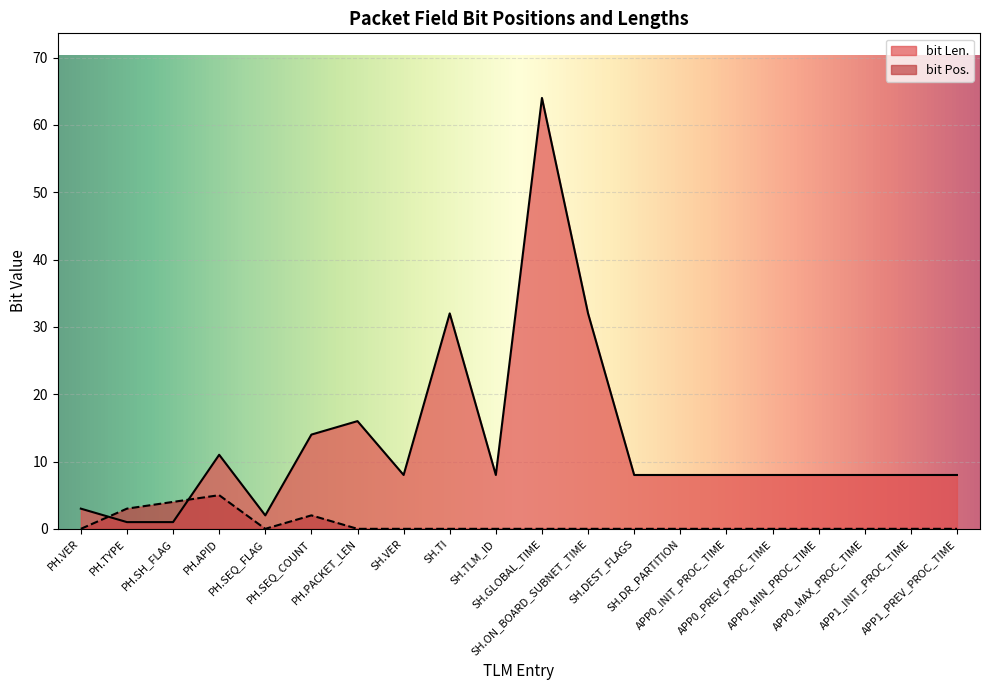

Reading left to right, list all the values displayed in this chart.

bit Pos.: 0	3	4	5	0	2	0	0	0	0	0	0	0	0	0	0	0	0	0	0
bit Len.: 3	1	1	11	2	14	16	8	32	8	64	32	8	8	8	8	8	8	8	8